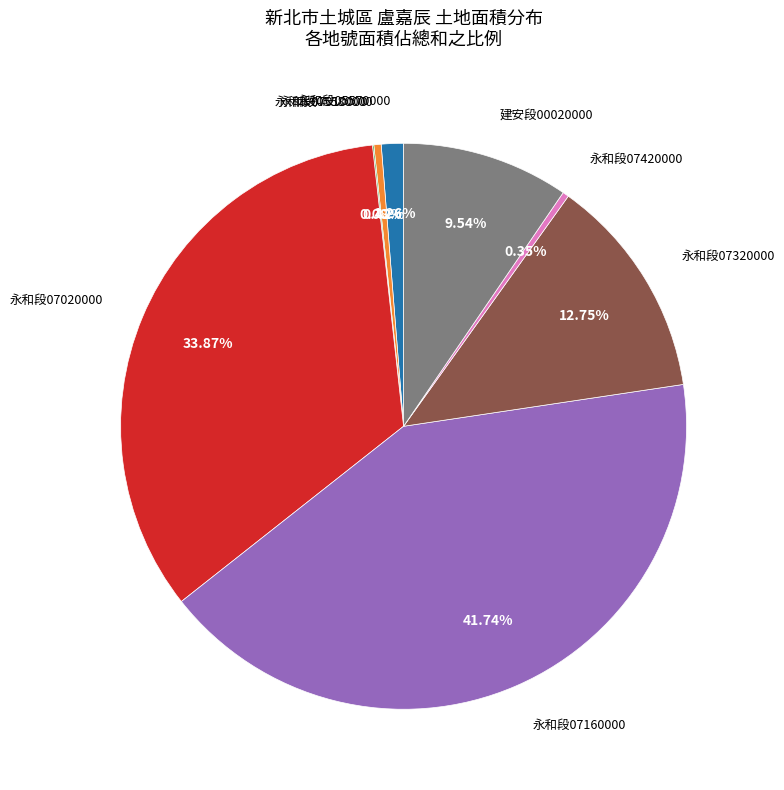

Do 永和段05570000 and 永和段07420000 together represent more than half of the pie?

No